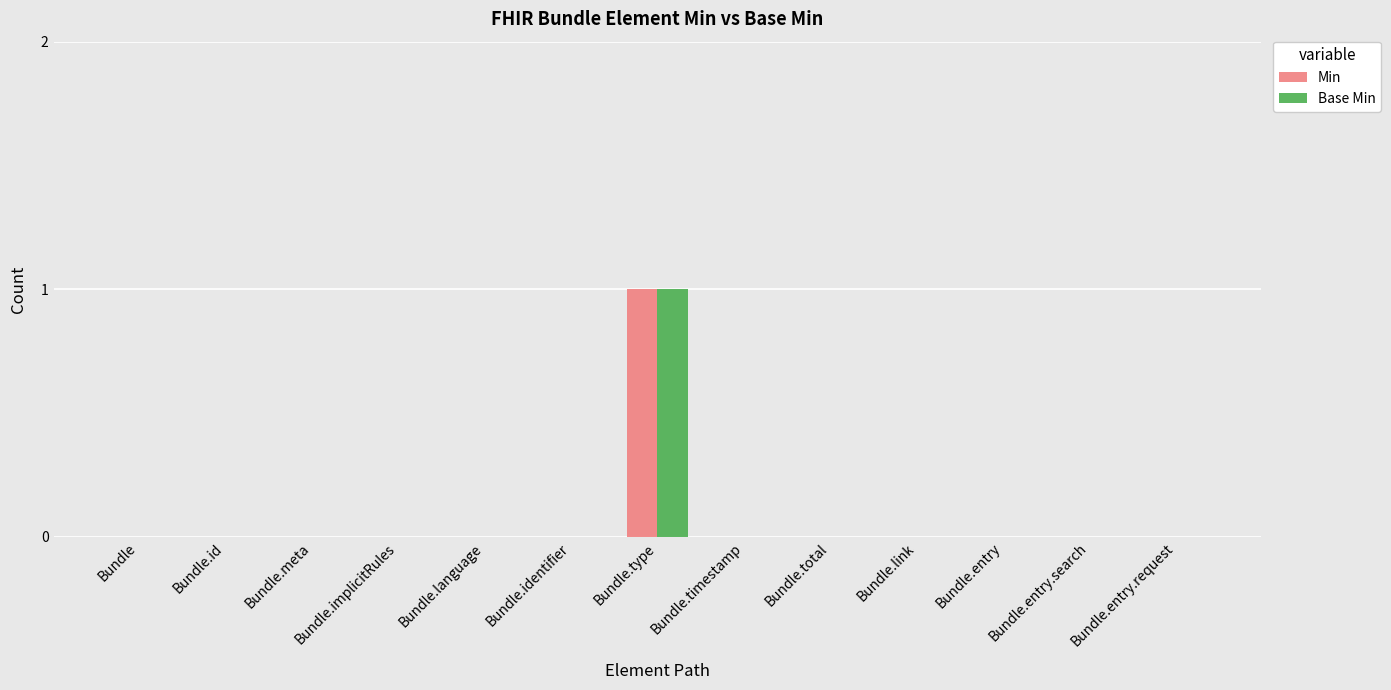

Are the bars horizontal?

No